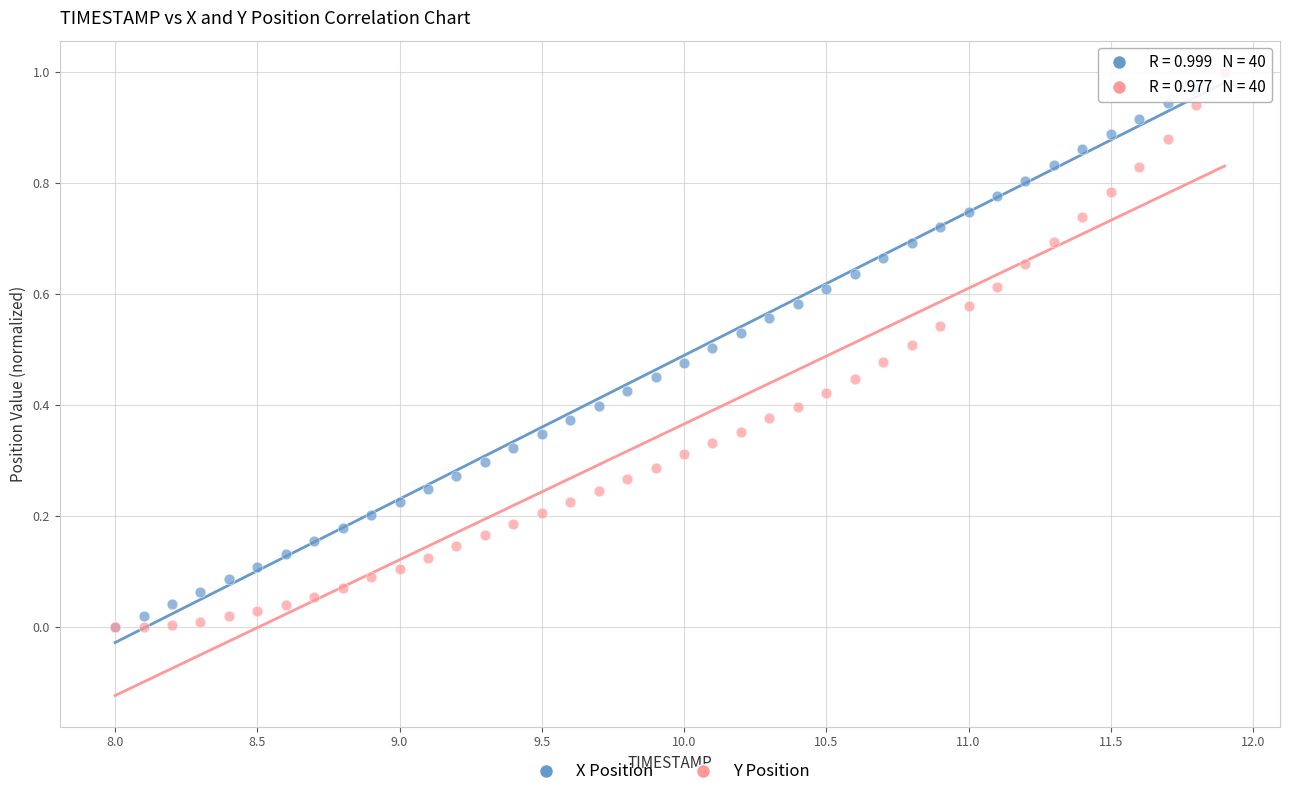

What are all the series names shown in the legend?

X Position, Y Position